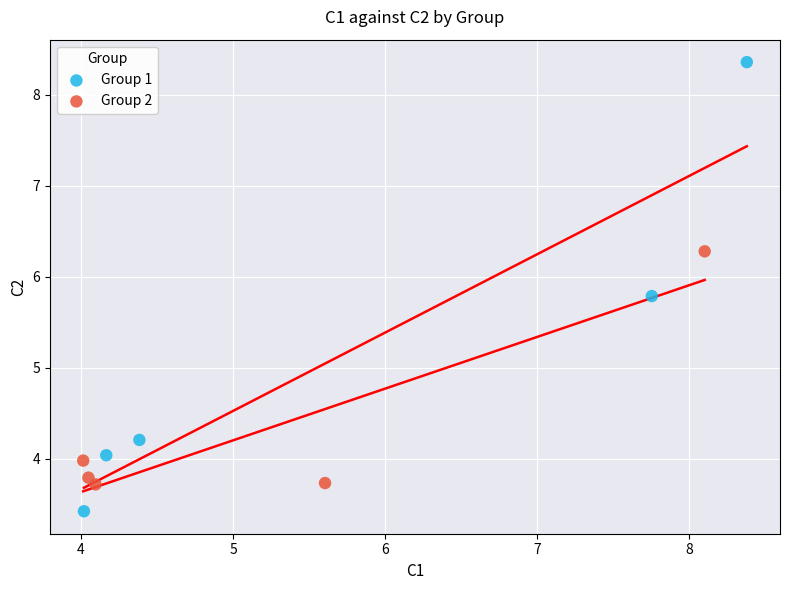

What are all the series names shown in the legend?

Group 1, Group 2